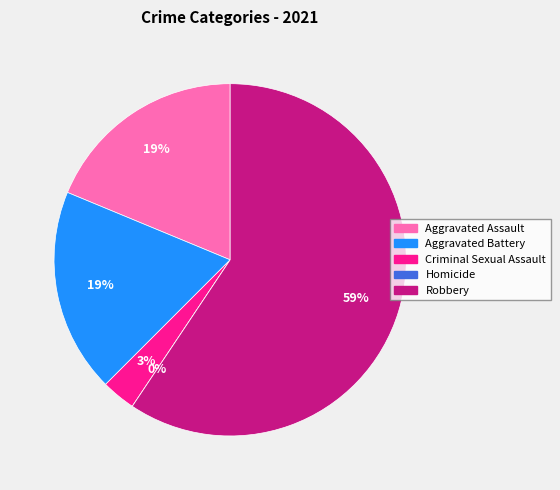

How much of the chart is everything except Homicide?

100.0%